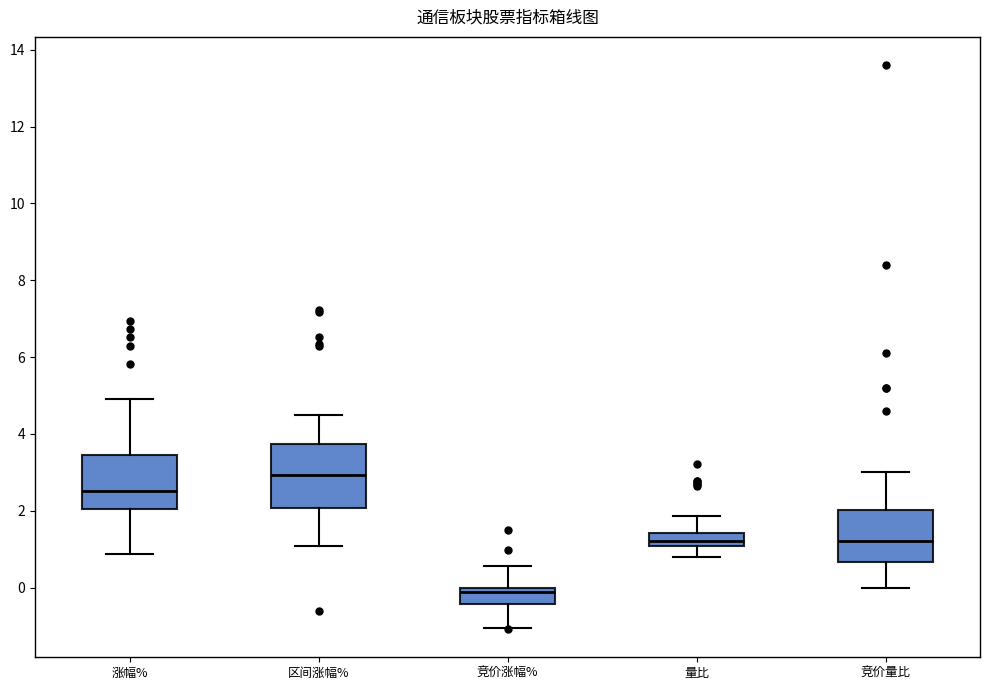

Which box has the lowest median line?

竞价涨幅%